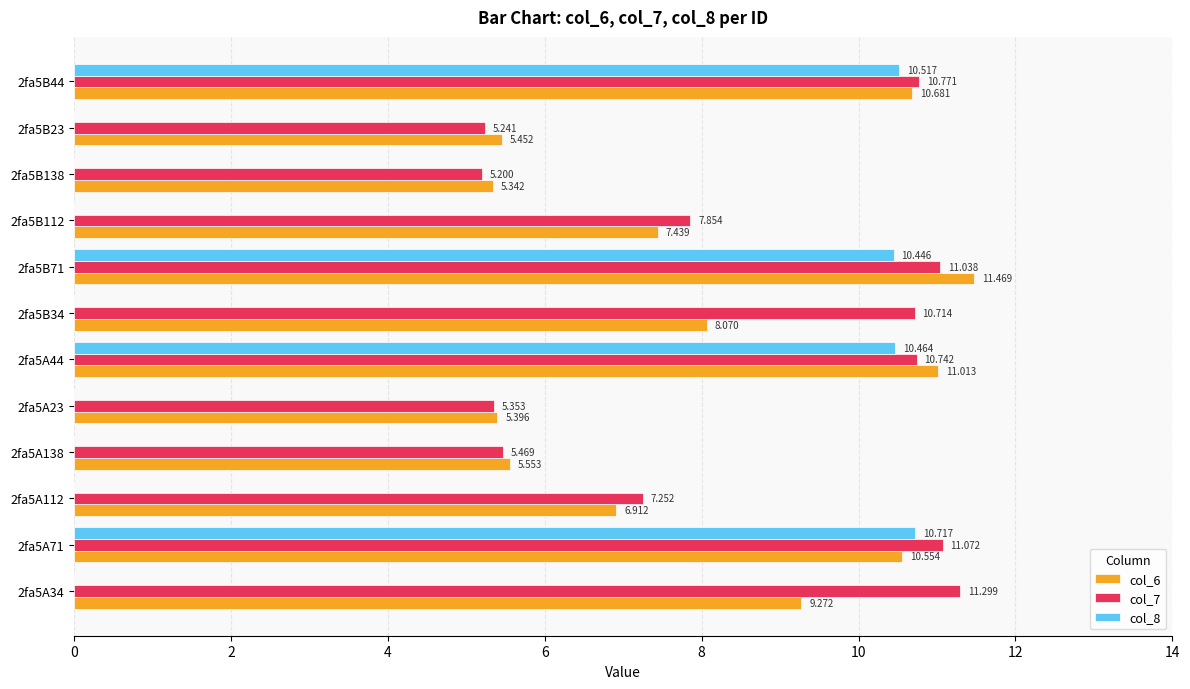

How many series are shown in this chart?

3